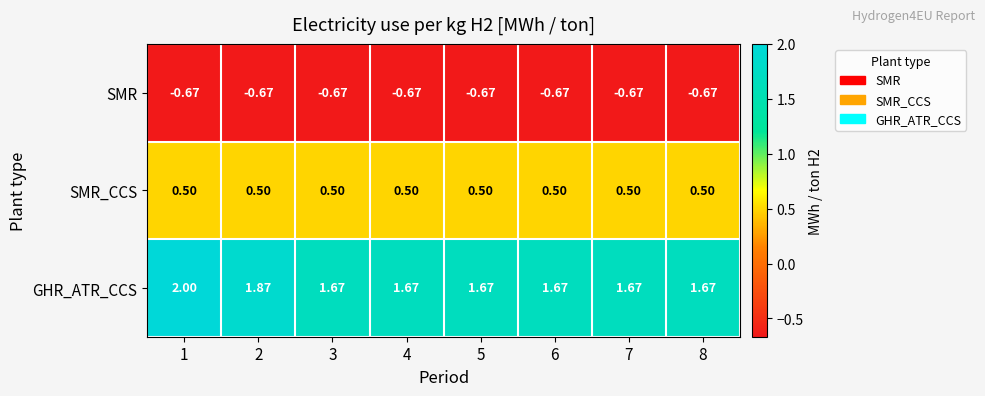

Rank the series by their maximum value, from lowest to highest.

SMR, SMR_CCS, GHR_ATR_CCS